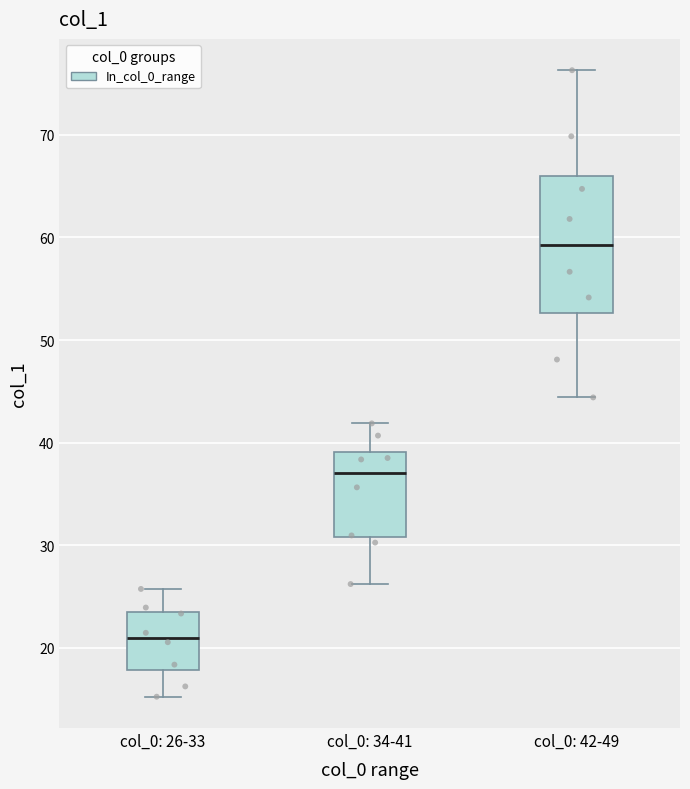

Reading left to right, transcribe this box plot: for each box, give where its median line is, the range the box spans, and where its two whiskers end, as read against the y-axis. The values are not printed on the chart, so give them approximately, as read against the axis.

col_0: 26-33: median 21, box 18 to 23, whiskers 15 to 26
col_0: 34-41: median 37, box 31 to 39, whiskers 26 to 42
col_0: 42-49: median 59, box 53 to 66, whiskers 44 to 76